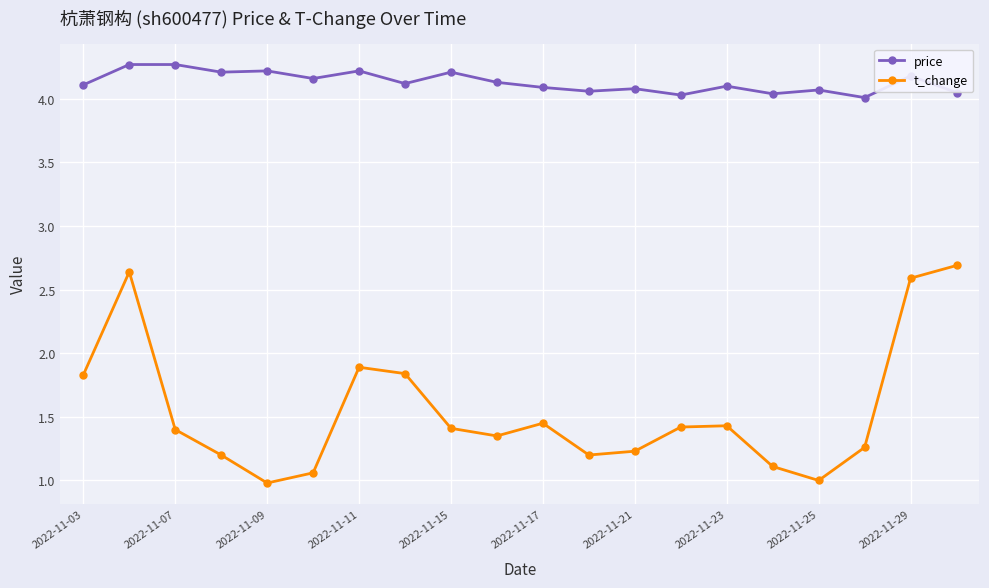

Which series has the largest total across all categories?

price